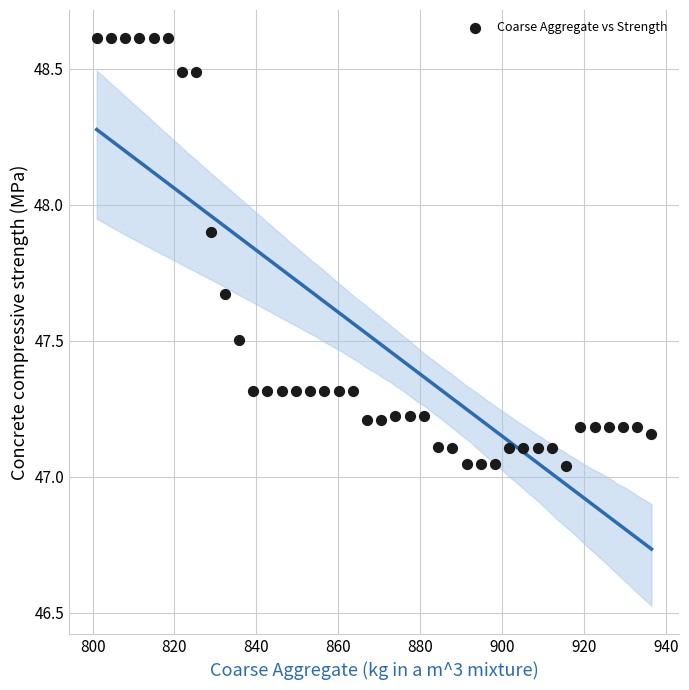

What is the range of Y values (max minus min)?

1.6